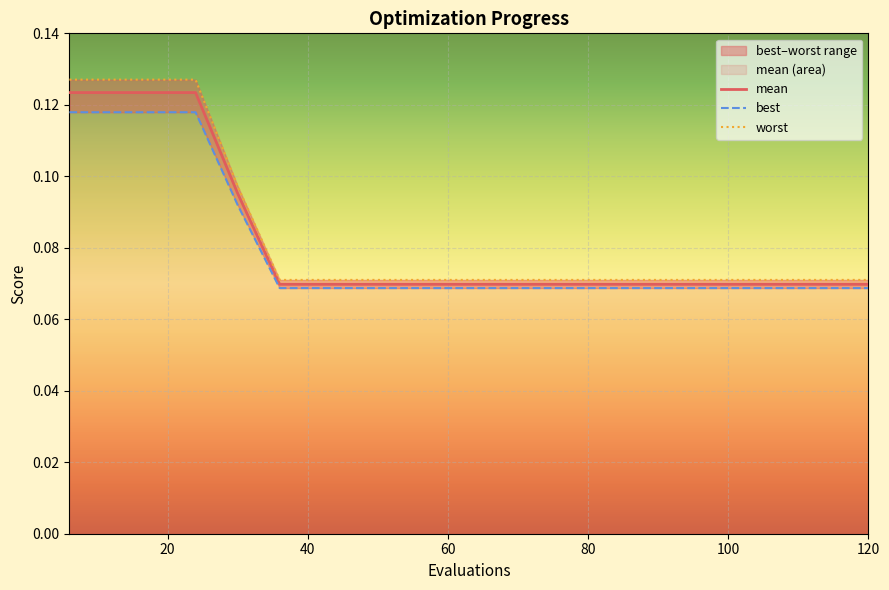

Which series has the largest total across all categories?

worst